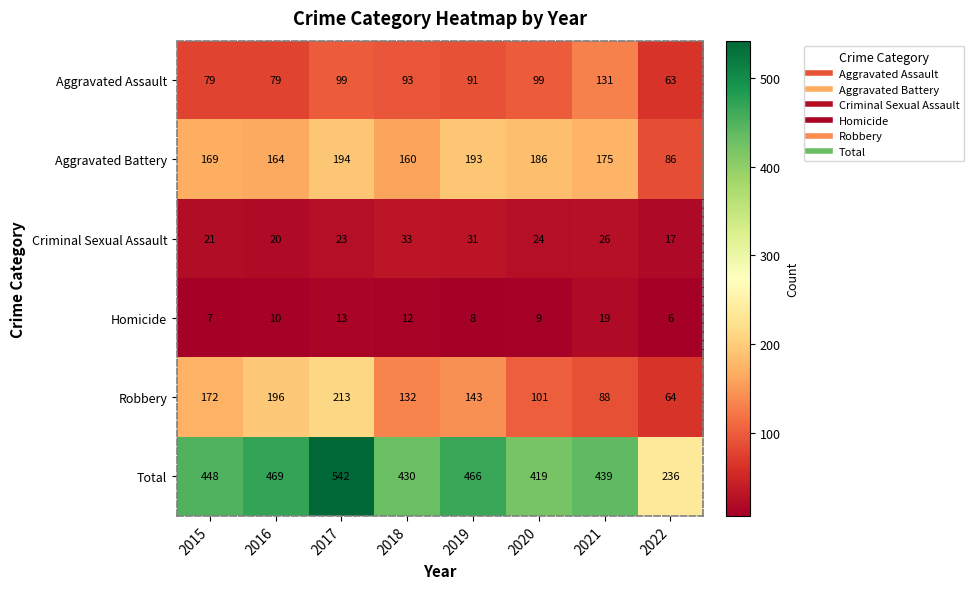

Which series has the widest spread of values?

Total